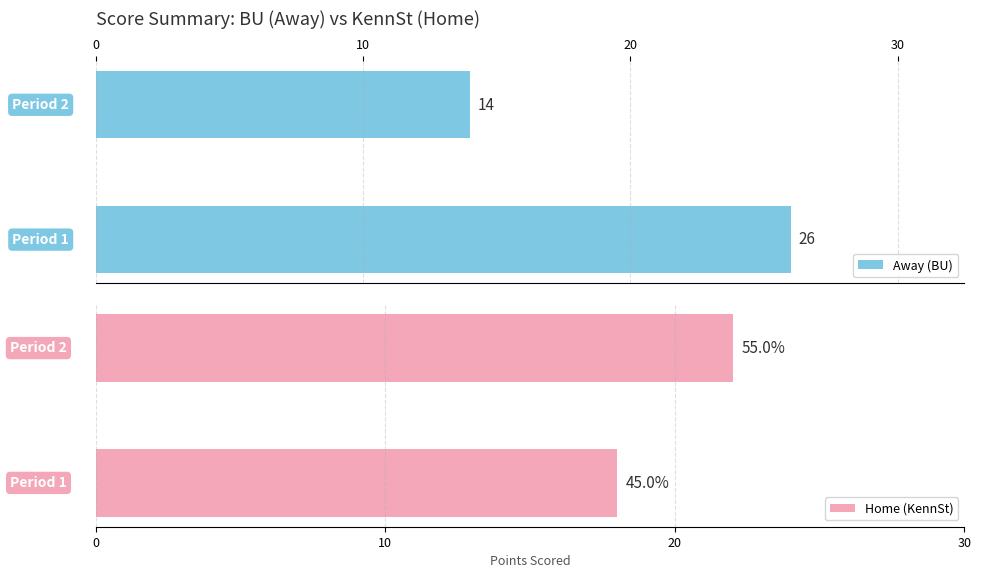

Count the Home (KennSt) values in the range 18 to 22.

2